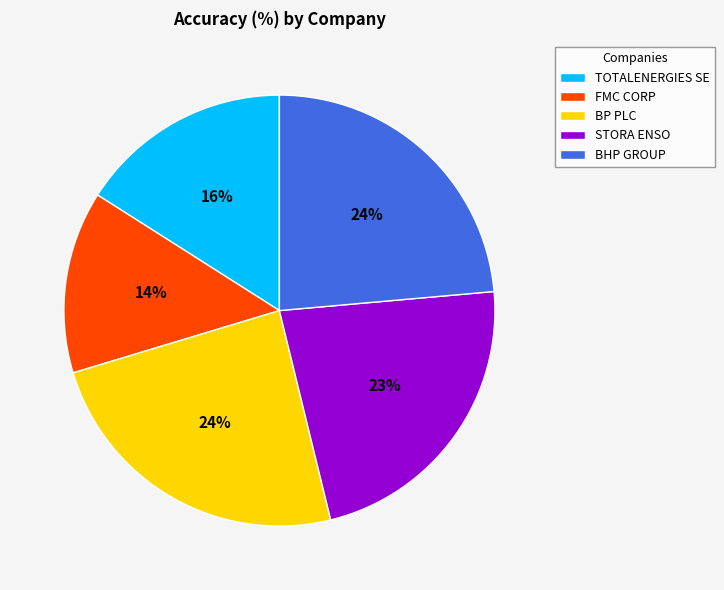

Between STORA ENSO and BP PLC, which is larger?

BP PLC